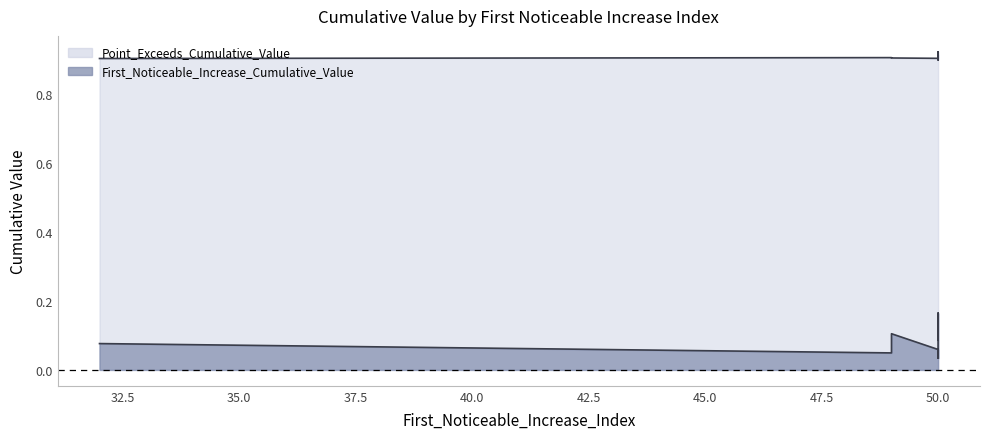

What are all the series names shown in the legend?

First_Noticeable_Increase_Cumulative_Value, Point_Exceeds_Cumulative_Value